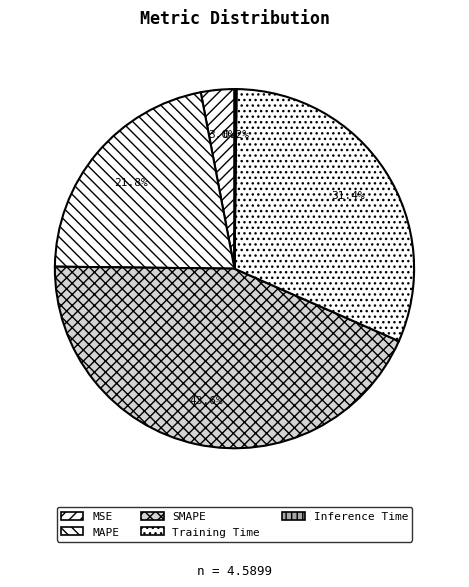

Rank the categories by value from lowest to highest.

Inference Time, MSE, MAPE, Training Time, SMAPE